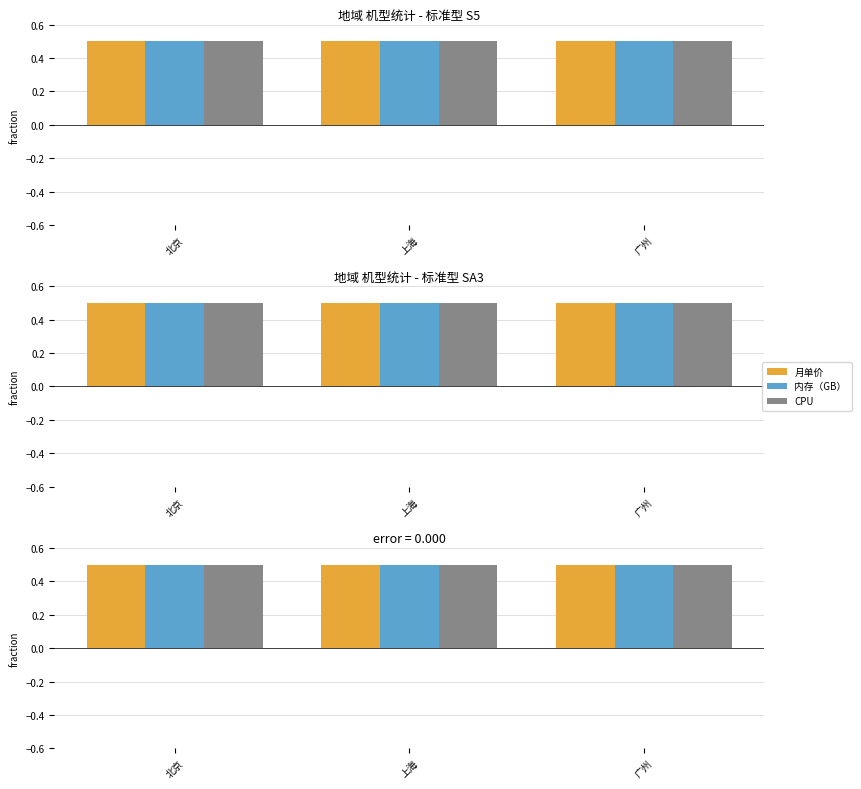

Reading left to right, list all the values displayed in this chart.

月单价: 0.5	0.5	0.5
内存（GB）: 0.5	0.5	0.5
CPU: 0.5	0.5	0.5
月单价_err: 0.0	0.0	0.0
内存（GB）_err: 0.0	0.0	0.0
CPU_err: 0.0	0.0	0.0